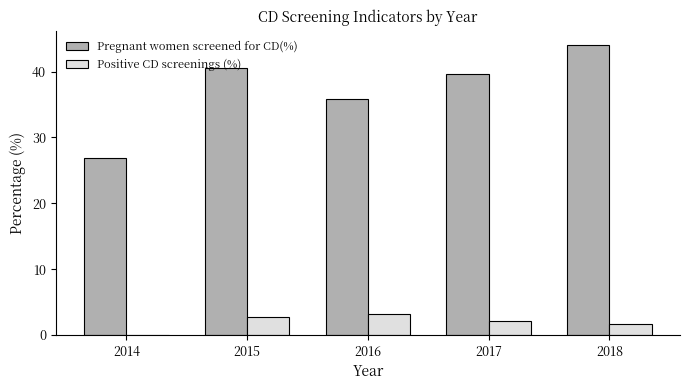

What value does the Pregnant women screened for CD(%) series have at 2015?

40.6